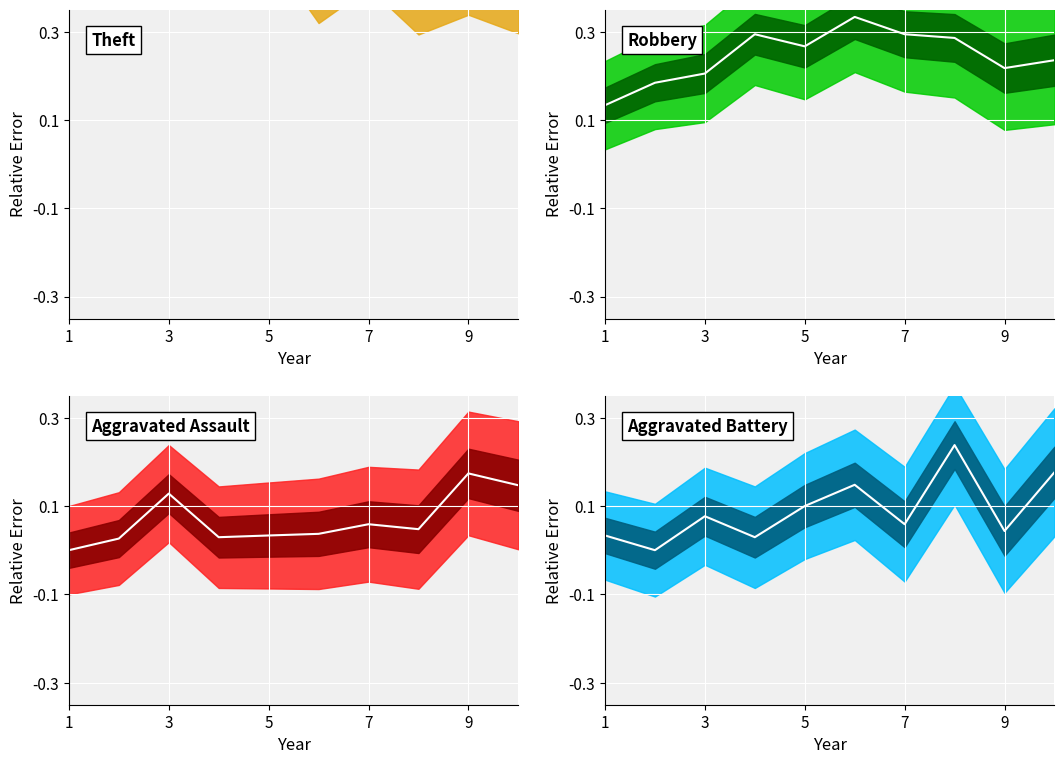

How many values in Aggravated Battery center are above zero?

9